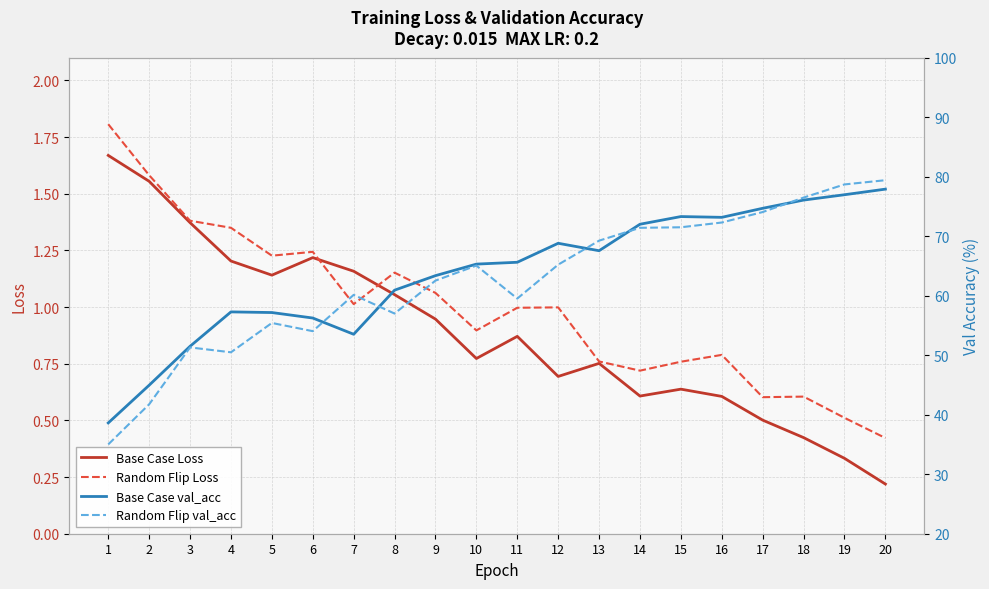

Which category has the highest value across all series?

20